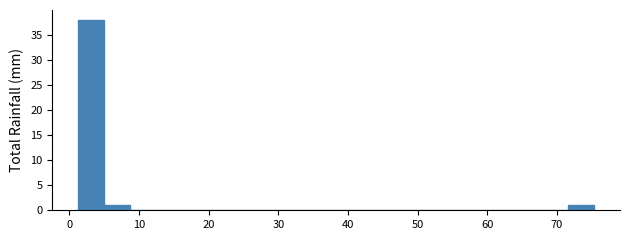

Read against the x-axis, roughly where is the centre of the tallest bar?

3